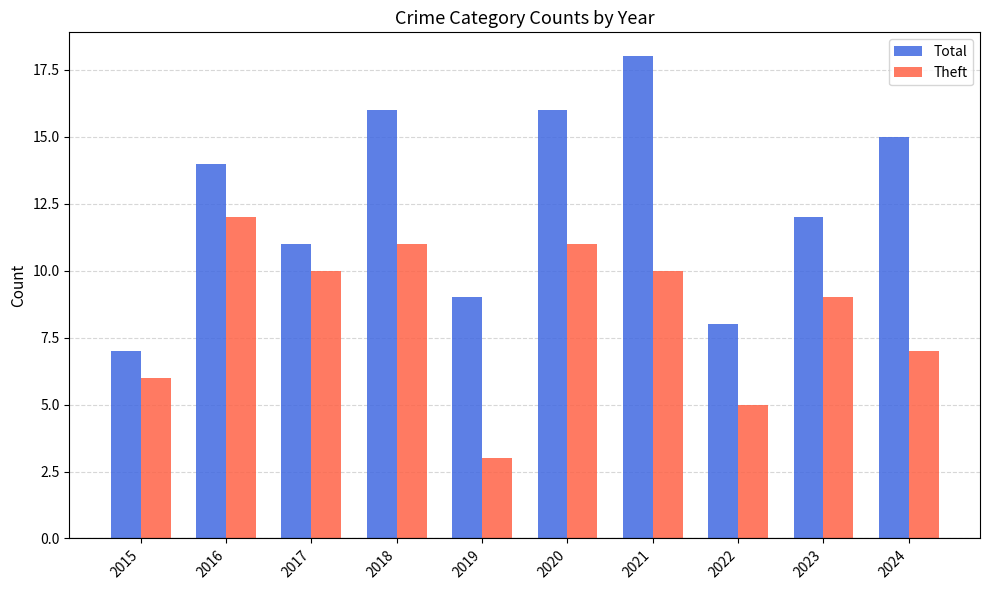

Count the number of data series in this chart.

2